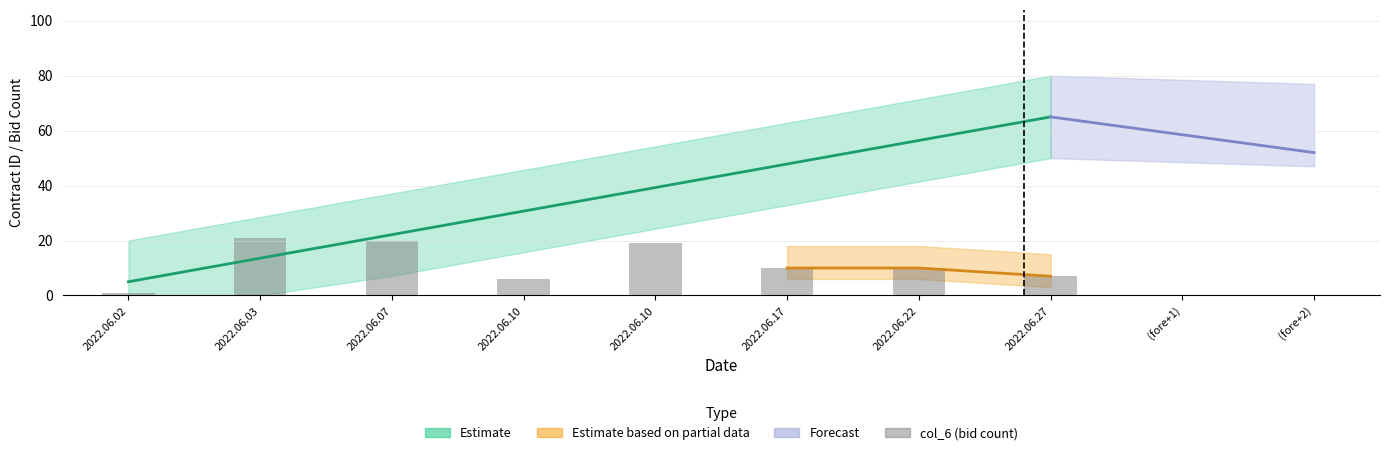

What is the sum of all values?

94